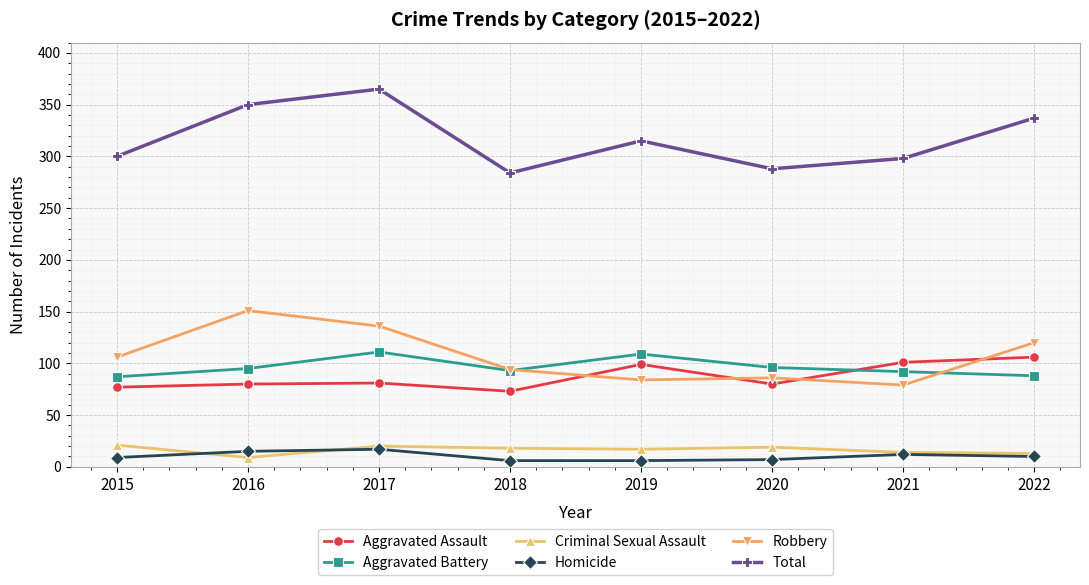

What is the difference between the second highest and second lowest values in the Criminal Sexual Assault series?

7